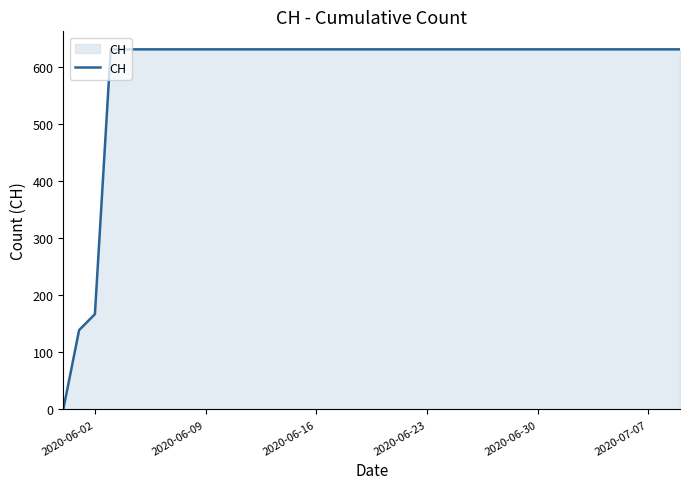

What is the greatest value displayed?

631